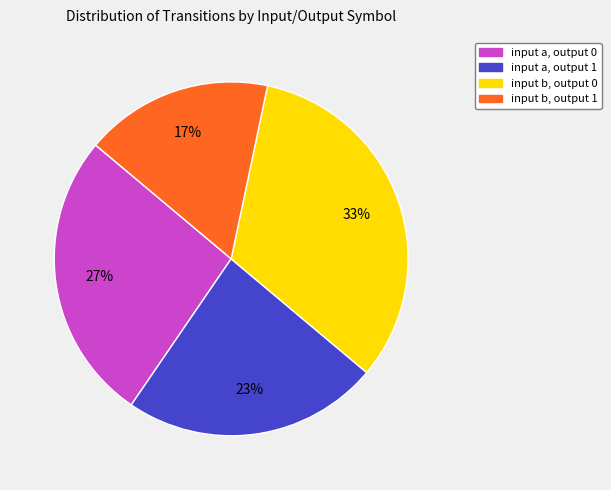

Rank the categories by value from lowest to highest.

input b, output 1, input a, output 1, input a, output 0, input b, output 0